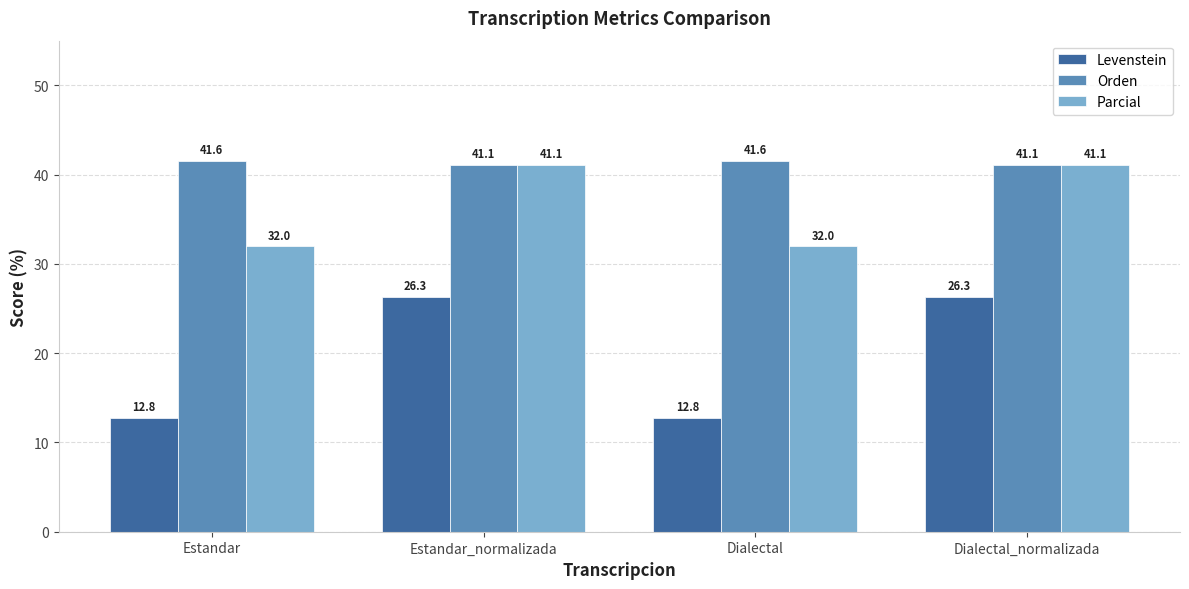

List the series in order of their peak value, highest first.

Orden, Parcial, Levenstein